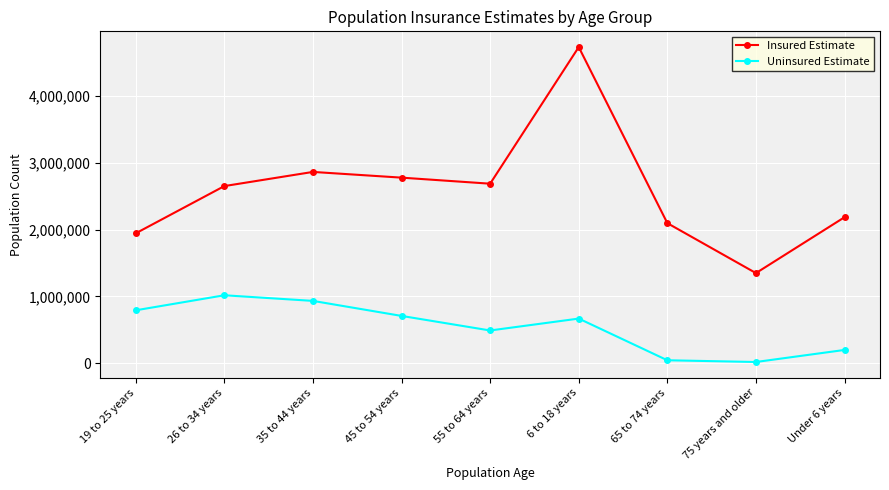

Which series has the largest total across all categories?

Insured Estimate